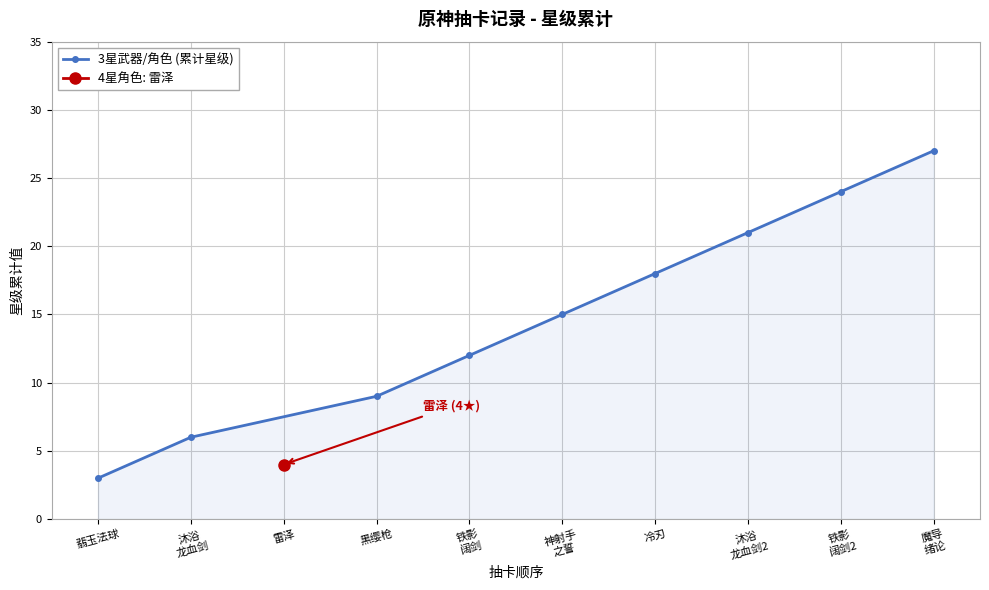

True or false: 3星武器/角色 (累计星级) has more than 1 points higher than both neighbors.

False